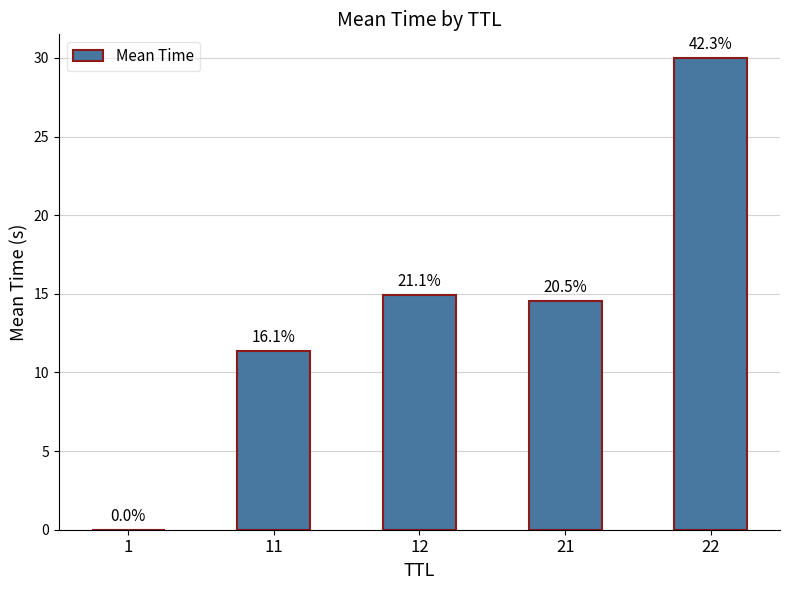

Rank the categories by value from highest to lowest.

22, 12, 21, 11, 1